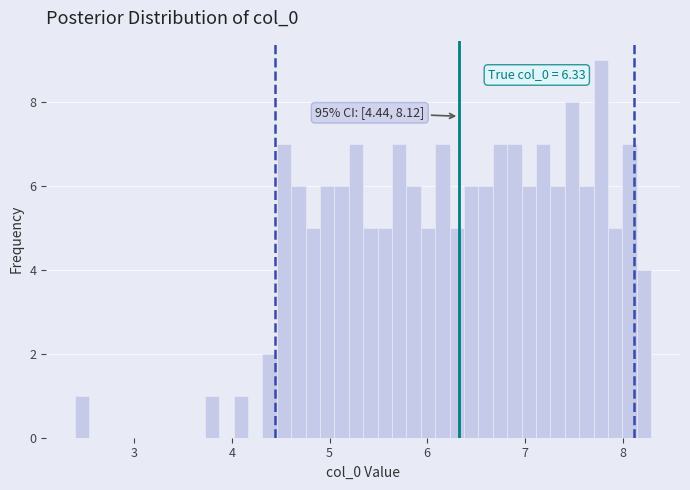

Around what value on the x-axis is the tallest bar? Give the approximate position of its centre, as read against the axis.

7.8